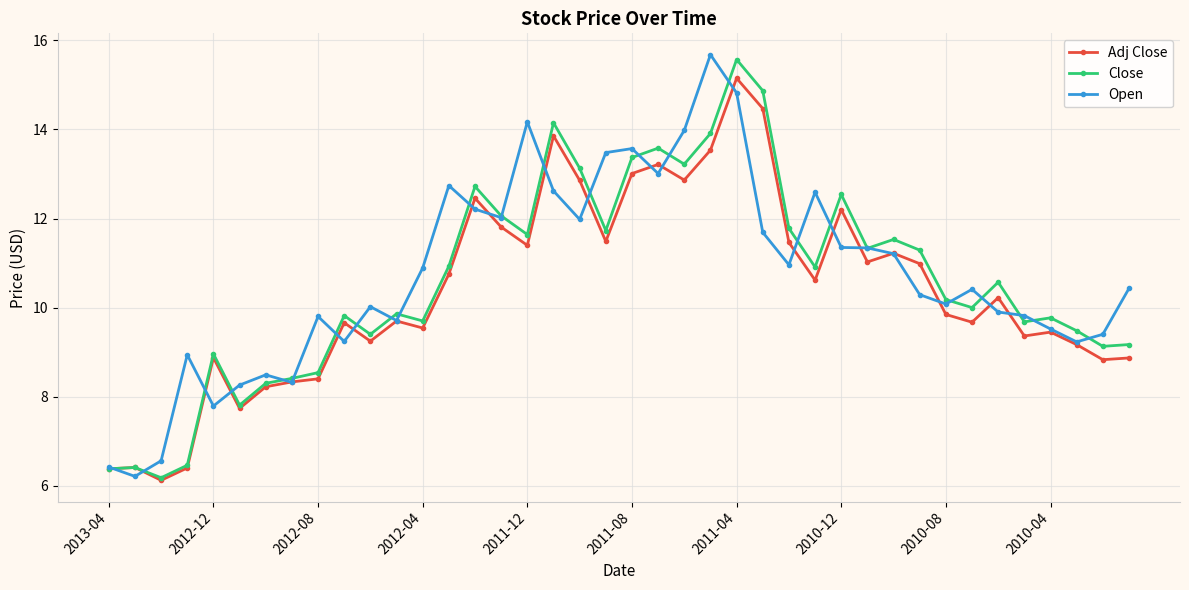

What is the value of the Adj Close point at the 21st from the left?

13.0